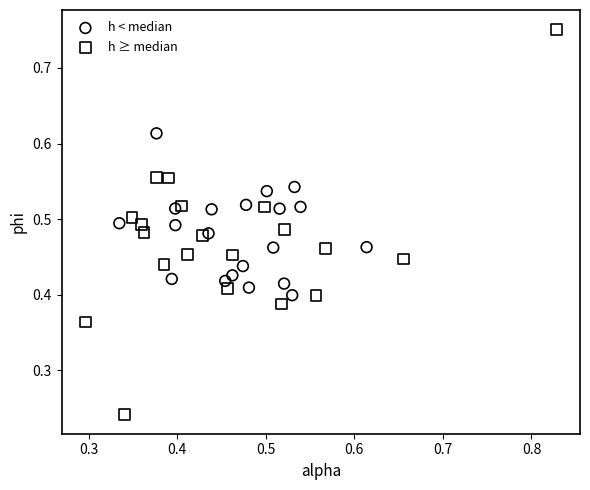

Which series reaches the minimum Y coordinate?

h ≥ median